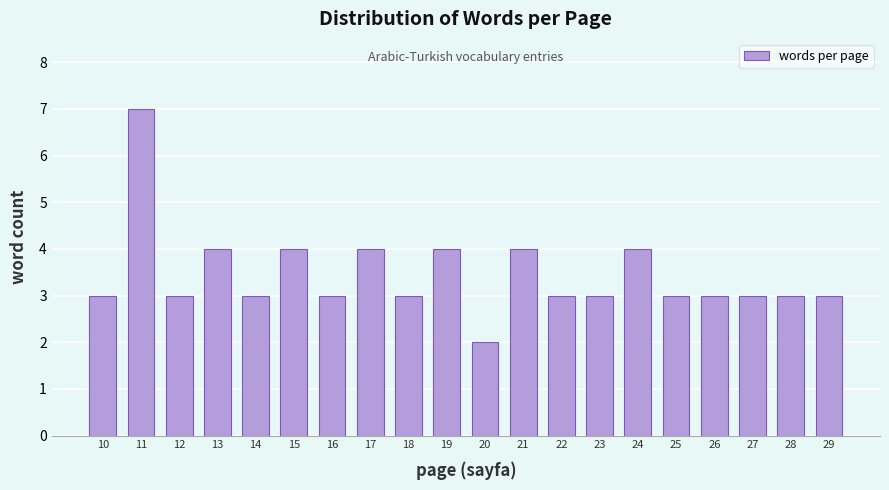

Reading right to left, transcribe all the data shown in this chart.

29=3	28=3	27=3	26=3	25=3	24=4	23=3	22=3	21=4	20=2	19=4	18=3	17=4	16=3	15=4	14=3	13=4	12=3	11=7	10=3